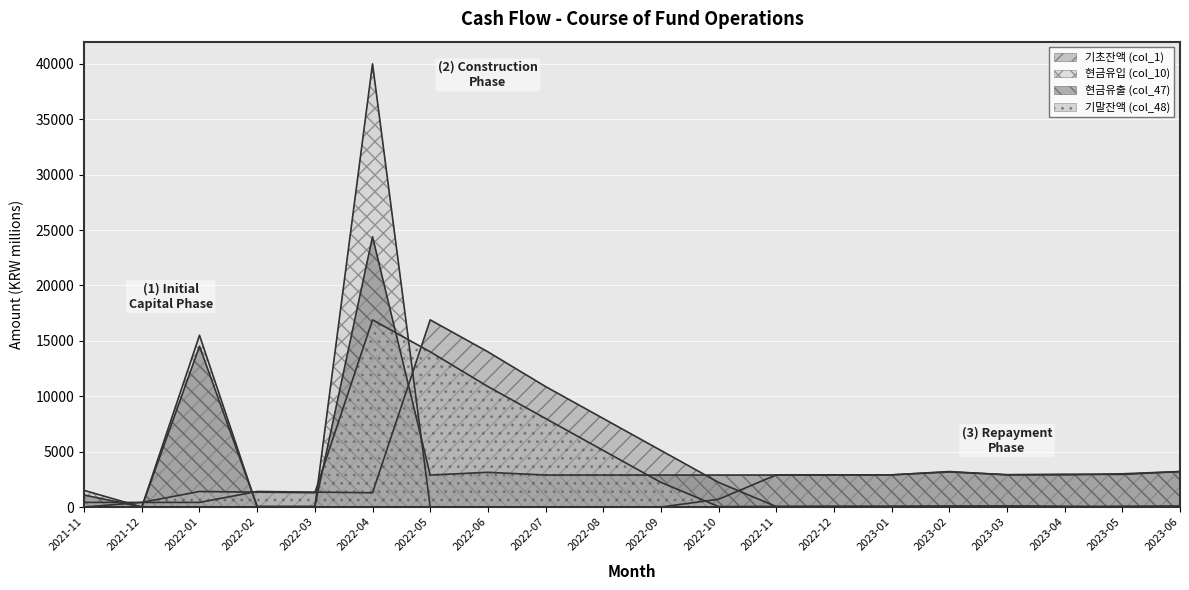

In 현금유입 (col_10), how many points are higher than both neighbors (excluding endpoints)?

3